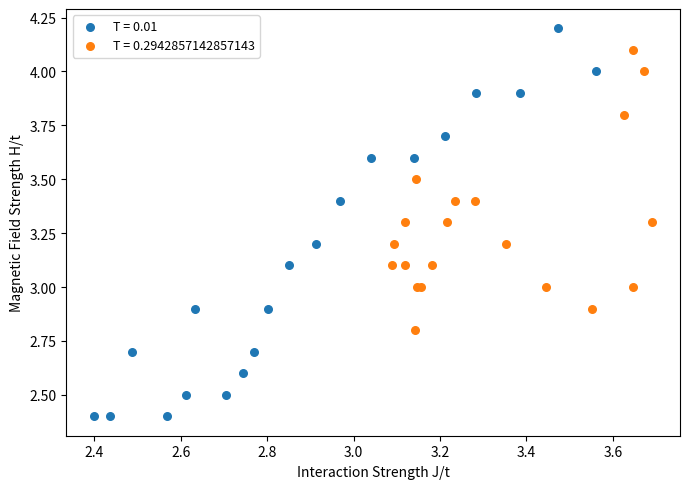

Which series has the widest spread of Y values?

T = 0.01